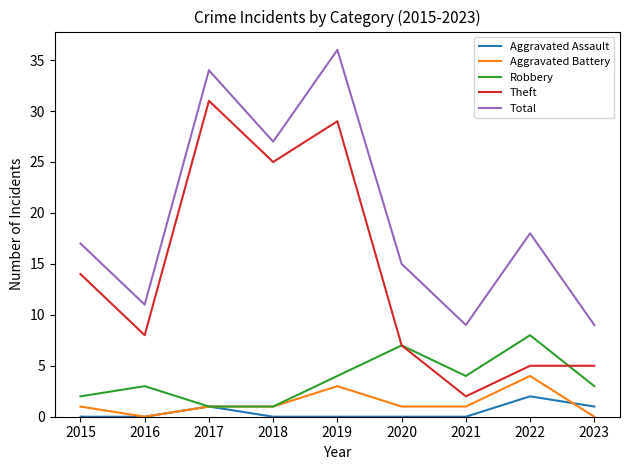

The value of Total at 2019 is 36. True or false?

True